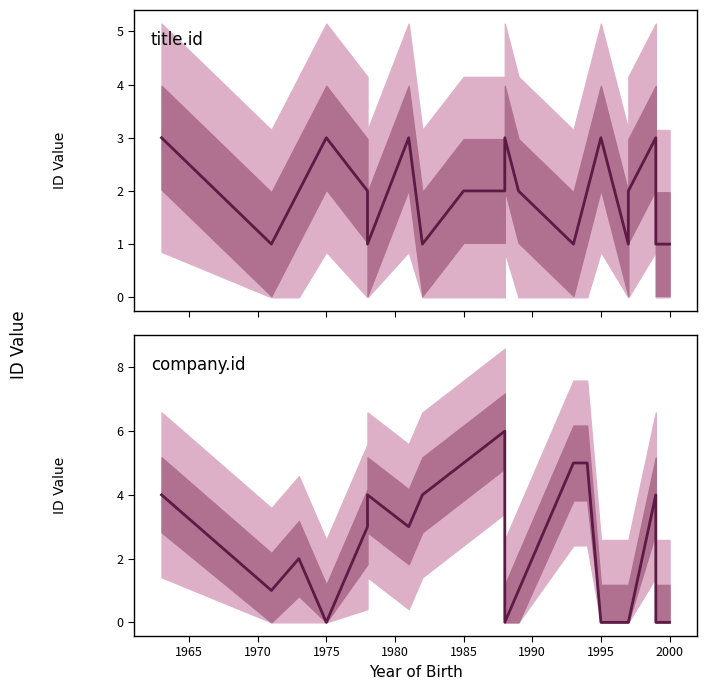

Which category has the lowest value in the company.id series?

1975